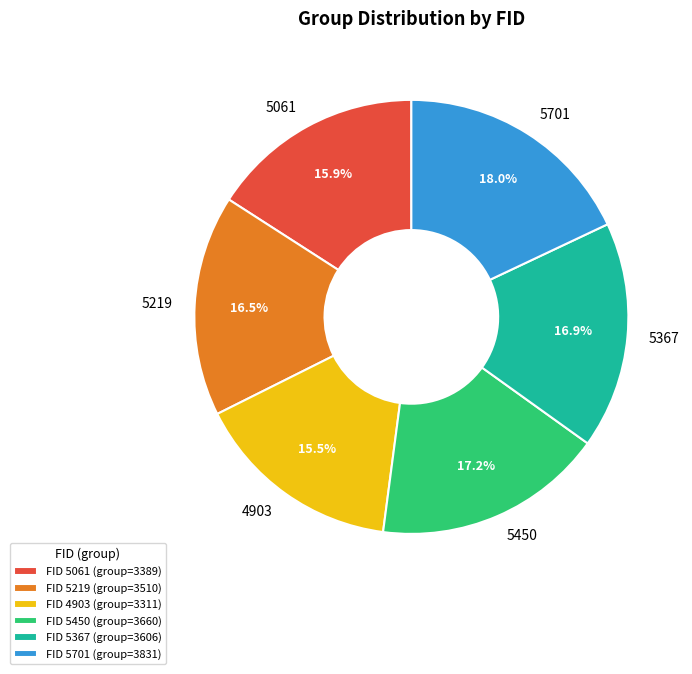

Combined, what portion of the pie is 5450 and 4903?

32.7%